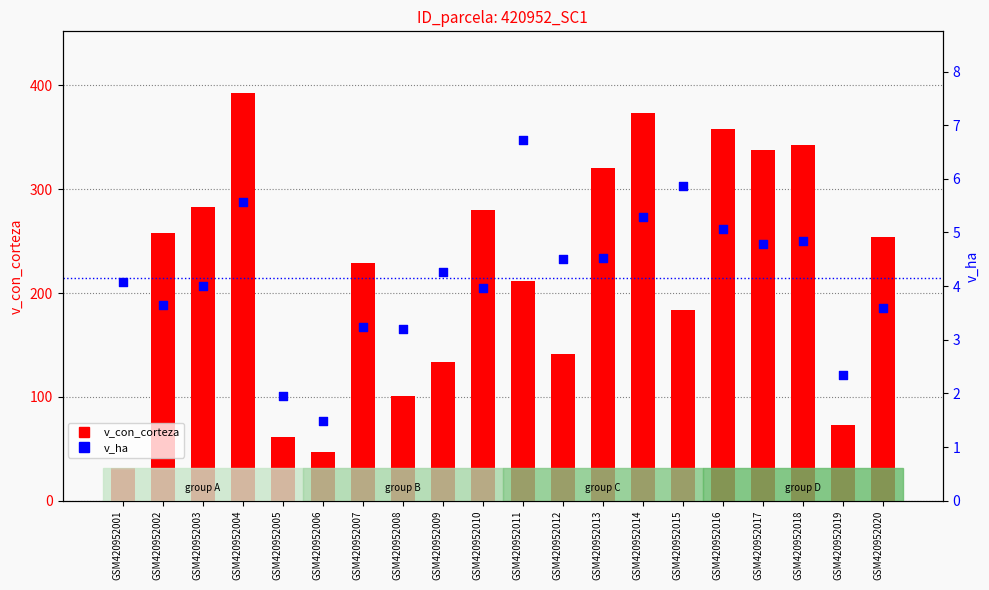

What are all the series names shown in the legend?

v_con_corteza, v_ha